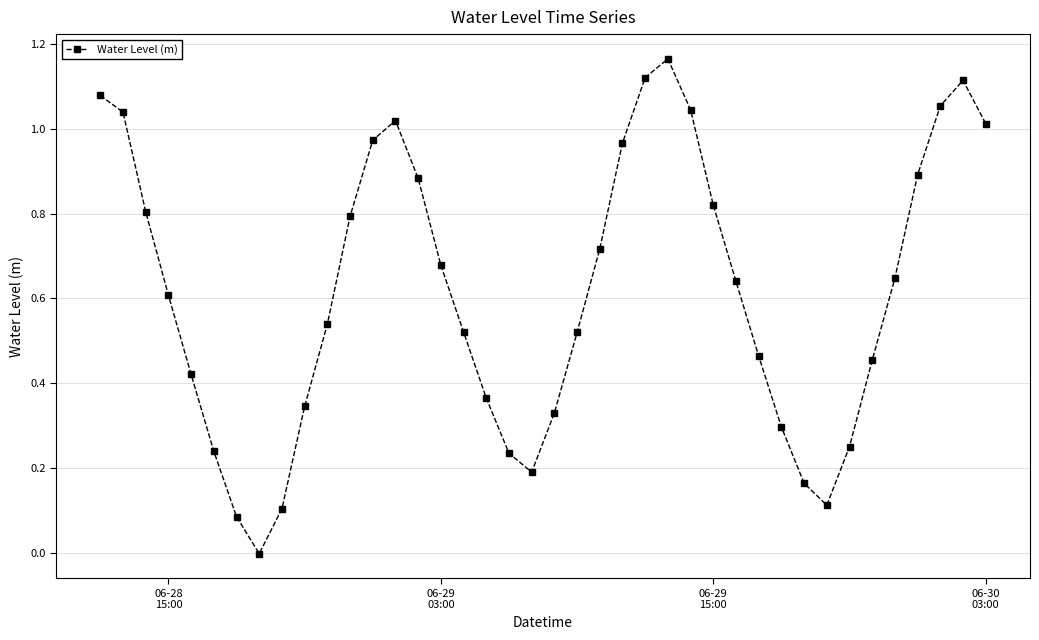

What is the sum of all values?

24.7